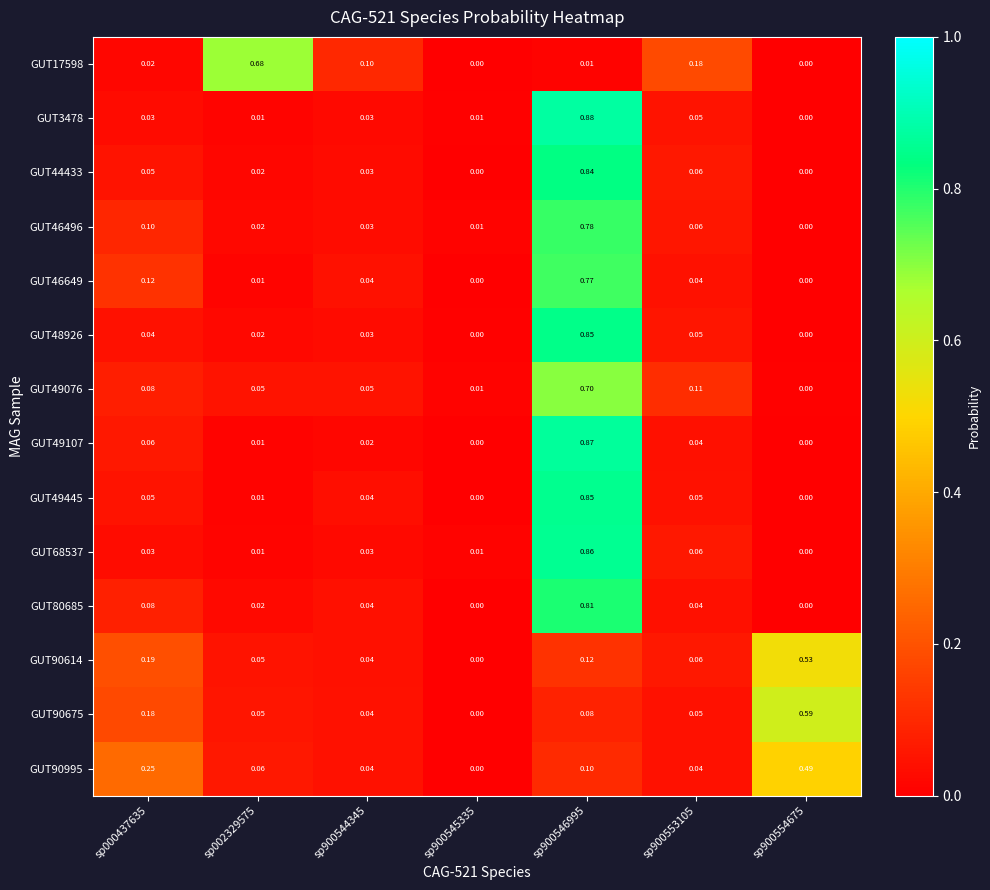

At how many categories does at least one series exceed 0?

7